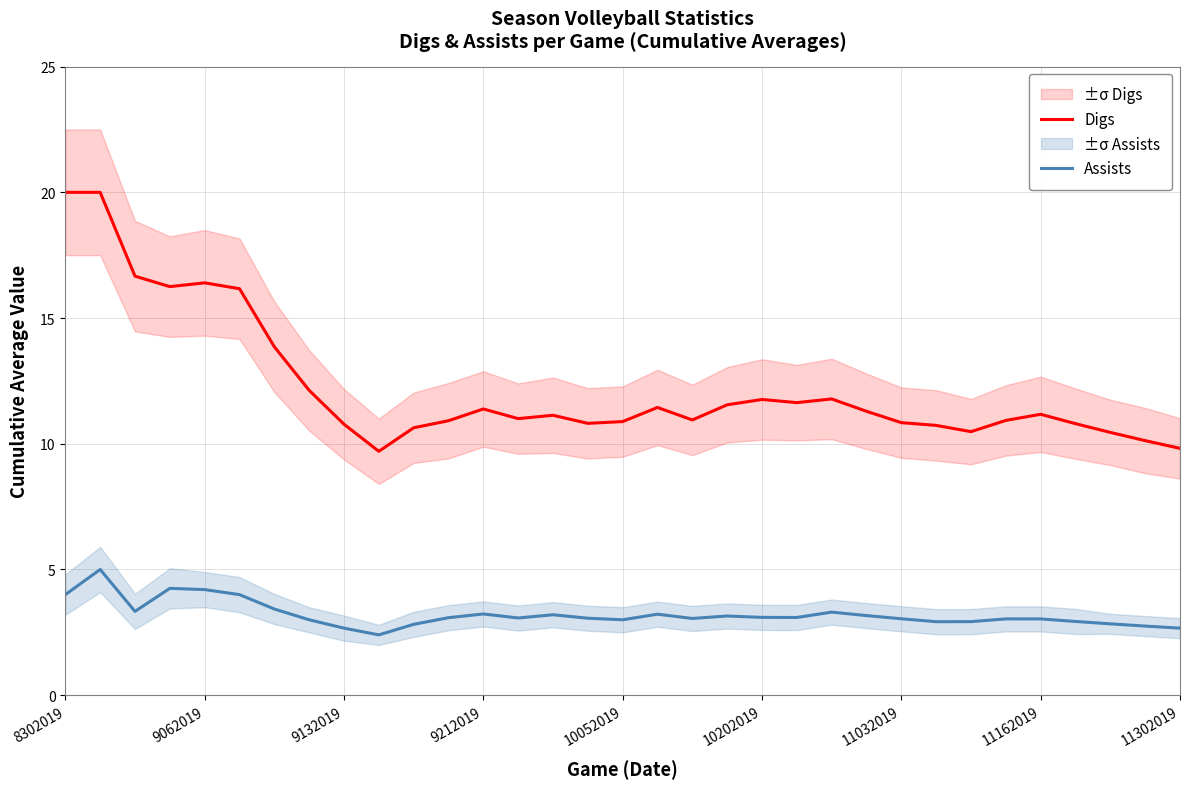

Does the chart display data point markers on the line(s)?

No